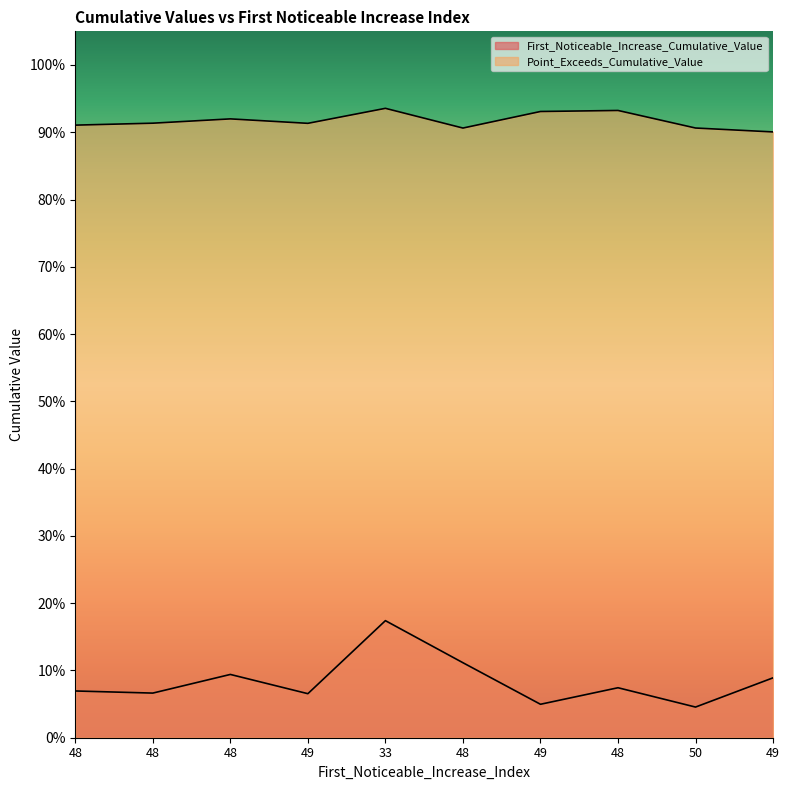

What is the label of the 5th point from the right?

48